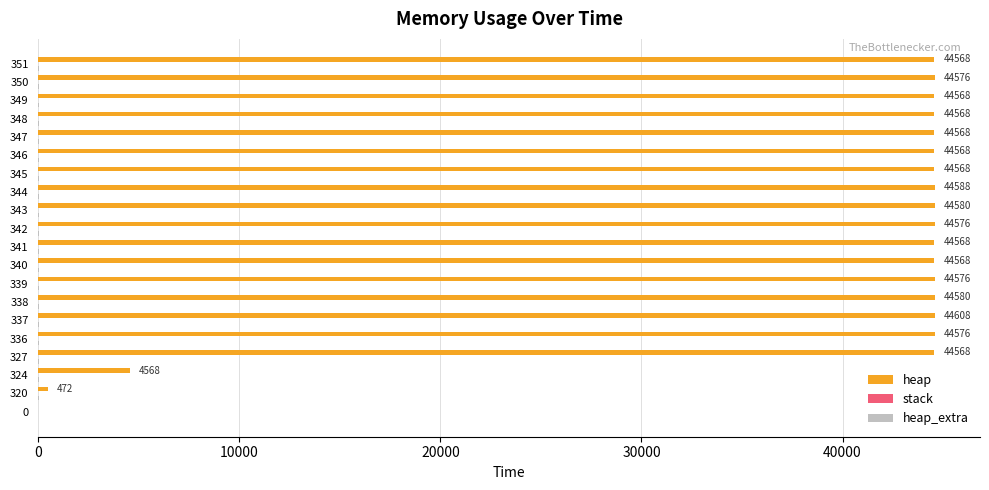

How many series are shown in this chart?

2